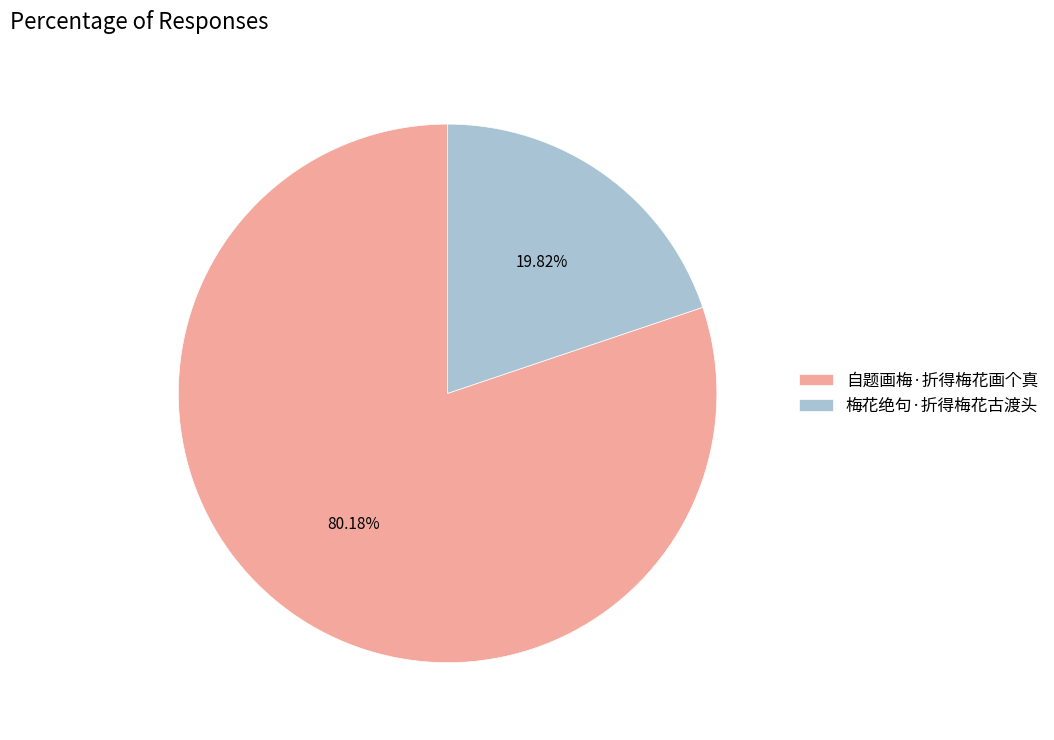

Which slice represents more than half of the pie?

自题画梅·折得梅花画个真